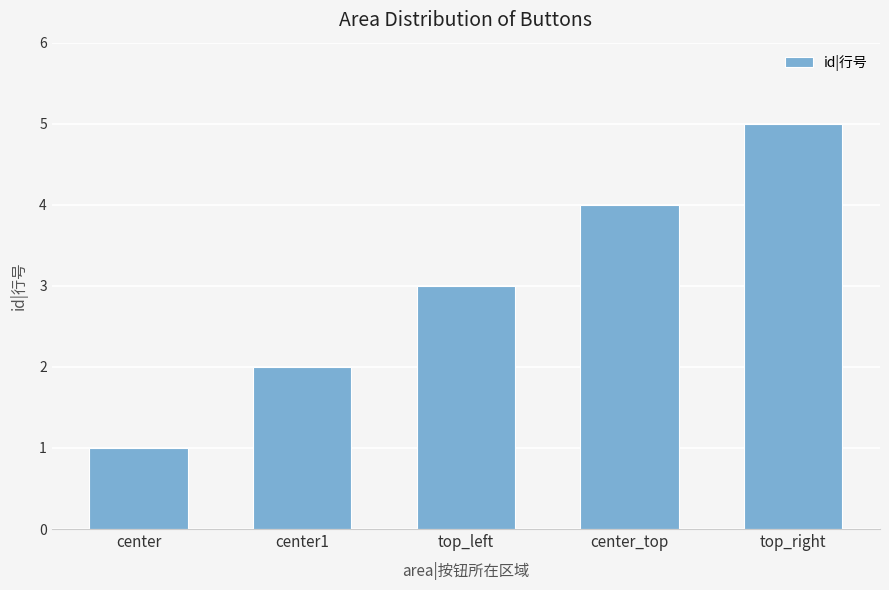

At which label is the value closest to 3?

top_left